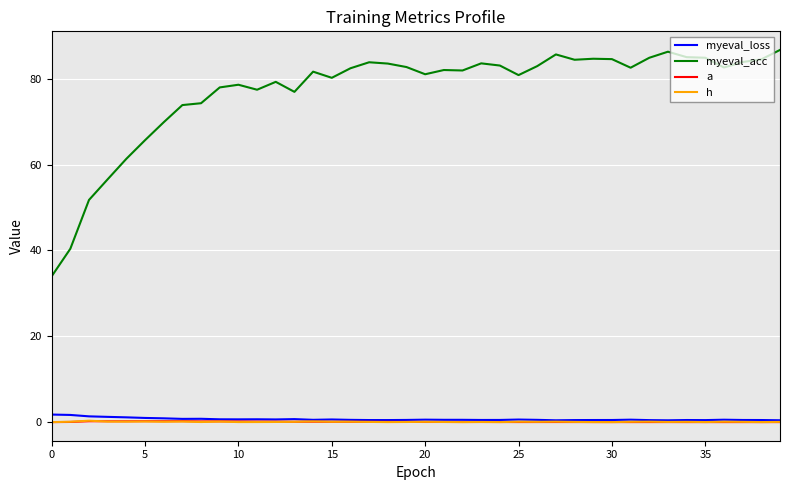

Which series has the widest spread of values?

myeval_acc